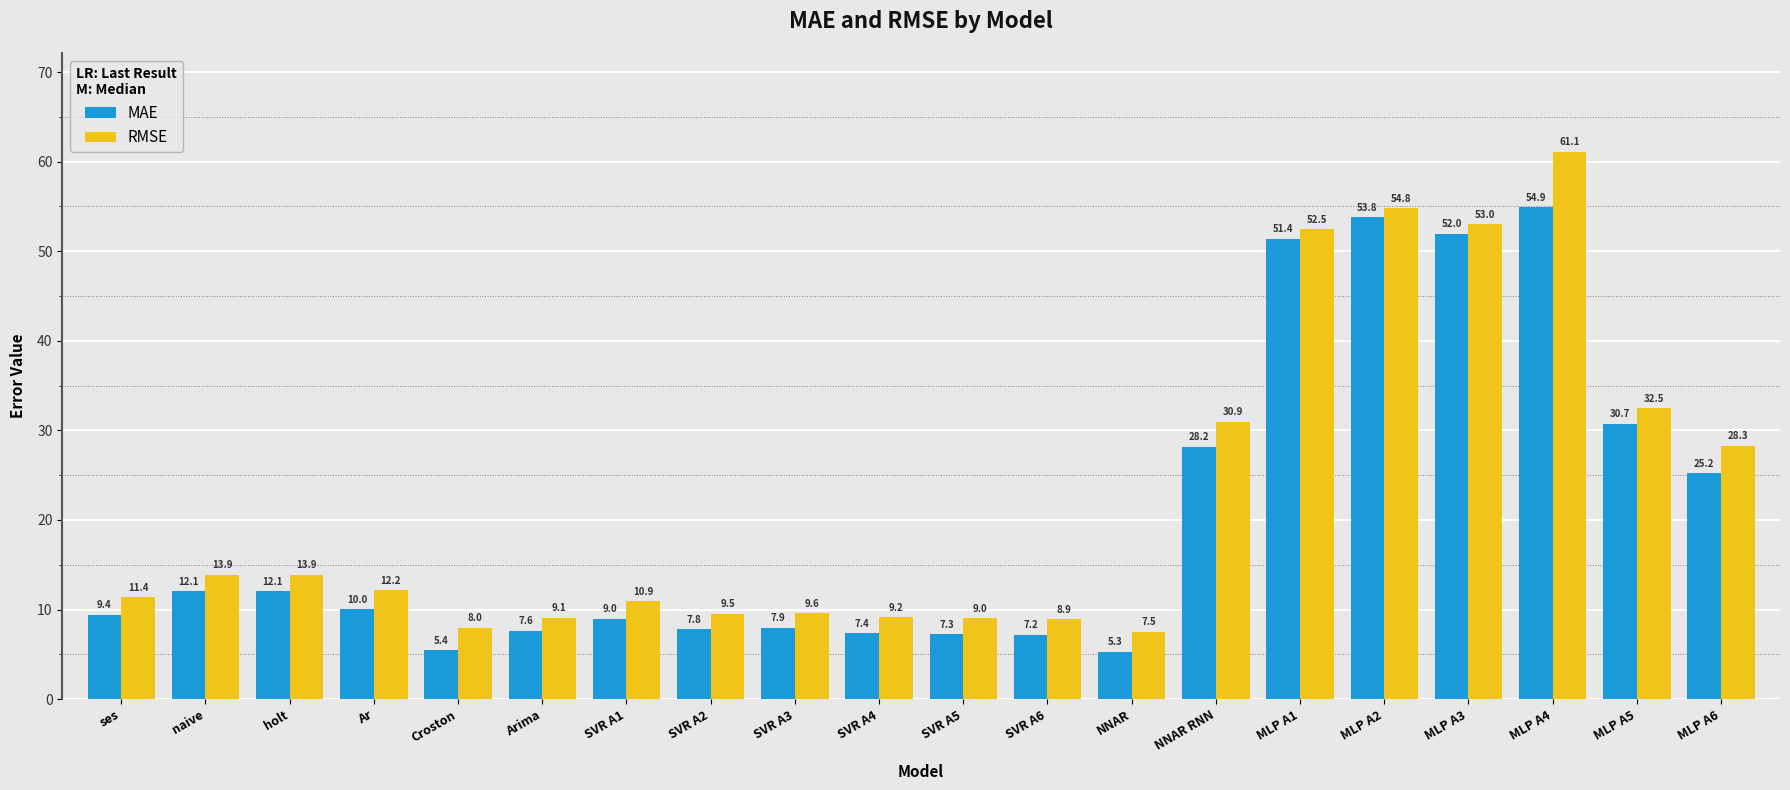

How many bars are there in each group?

2